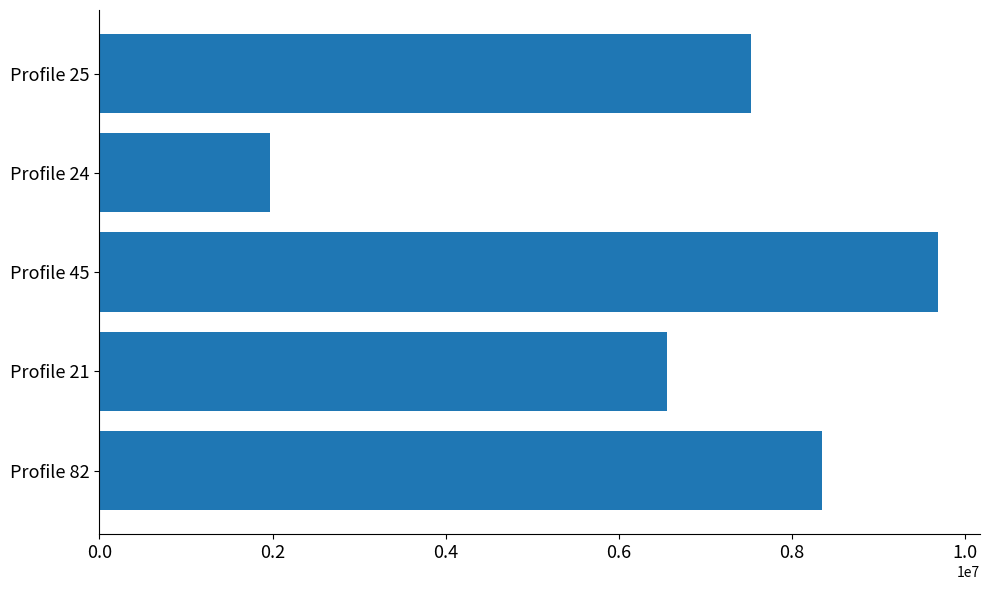

How many series are shown in this chart?

1